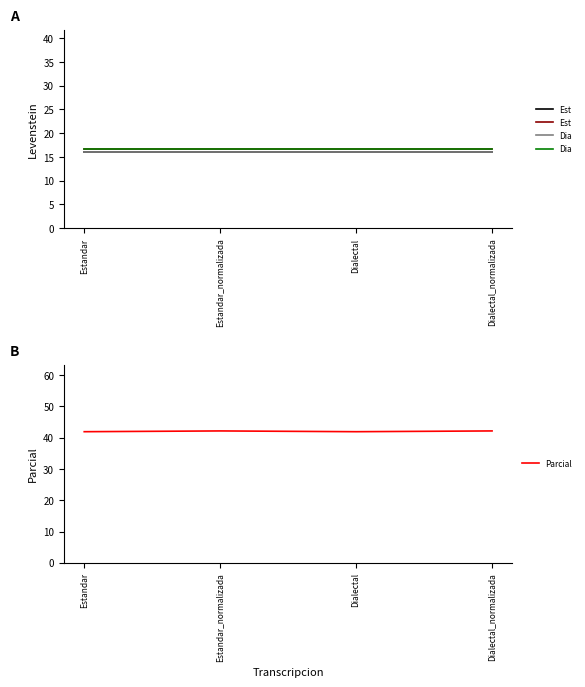

At which label is Est closest to 16?

Estandar